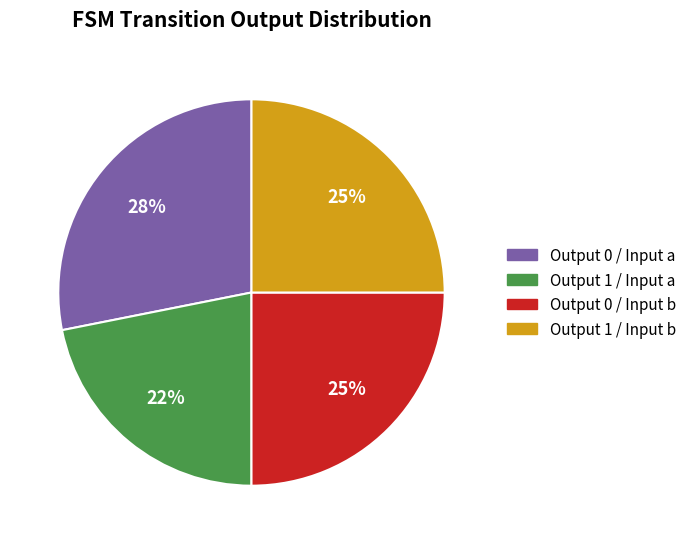

To the nearest percent, what percentage of the pie is Output 1 / Input b?

25%